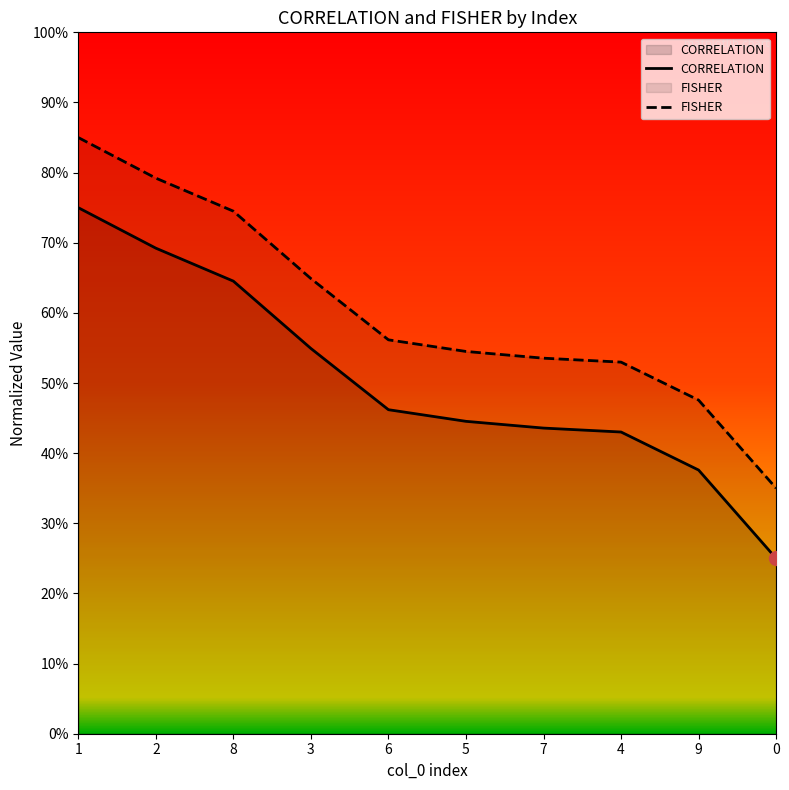

What is the difference between the maximum and minimum values in the FISHER series?

0.5